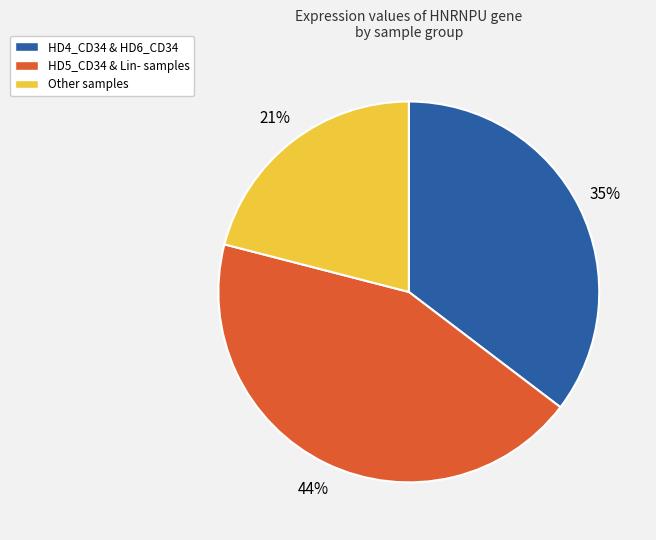

Between HD4_CD34 & HD6_CD34 and Other samples, which is larger?

HD4_CD34 & HD6_CD34